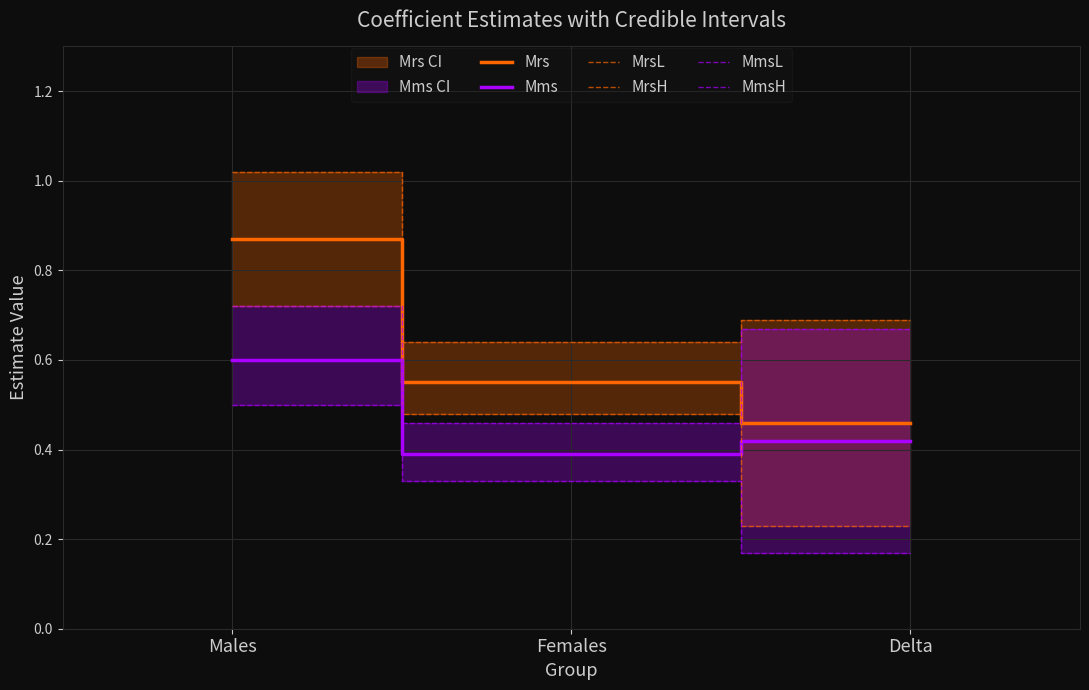

What is the sum of the MrsL values at Females and Males?

1.2